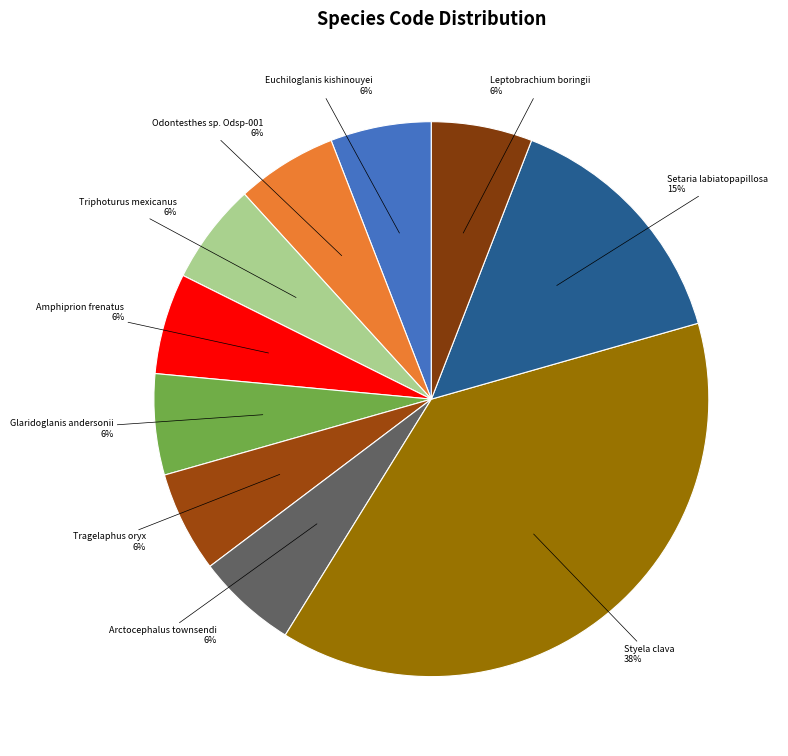

Rank the categories by value from lowest to highest.

Euchiloglanis kishinouyei, Odontesthes sp. Odsp-001, Triphoturus mexicanus, Amphiprion frenatus, Glaridoglanis andersonii, Tragelaphus oryx, Arctocephalus townsendi, Leptobrachium boringii, Setaria labiatopapillosa, Styela clava